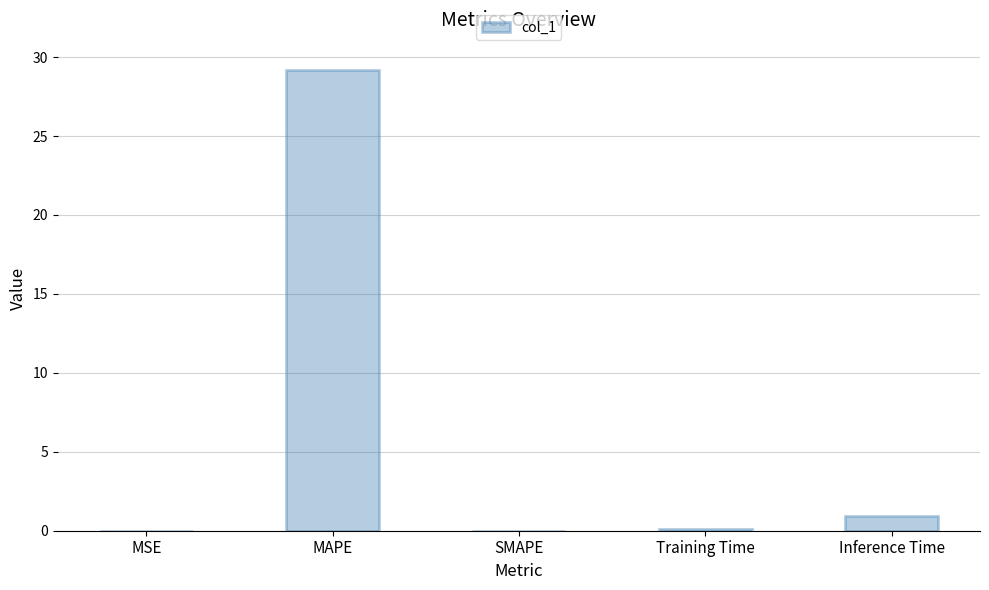

Which label corresponds to the largest value in the chart?

MAPE